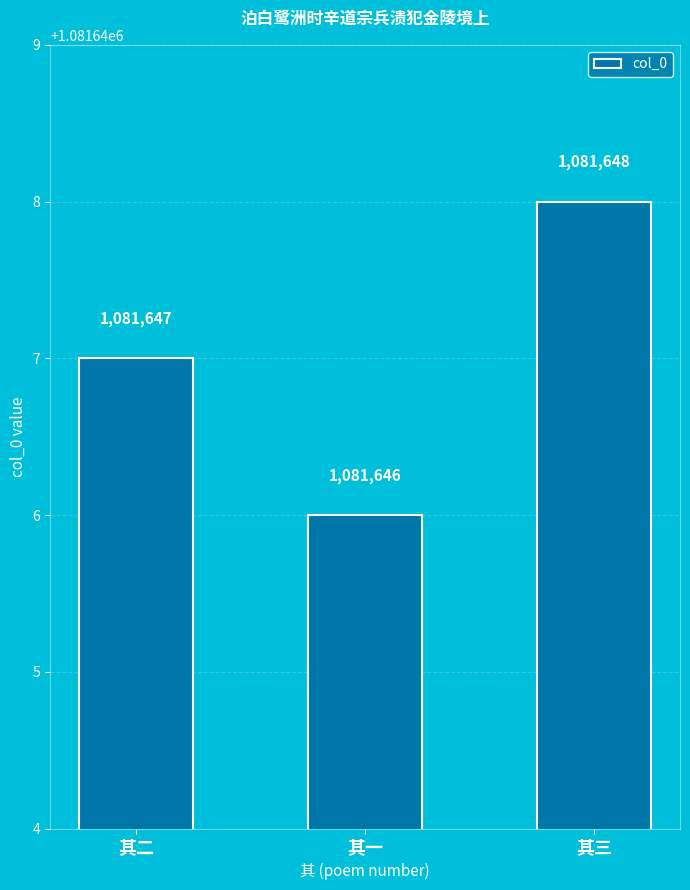

How many bars are there in total?

3